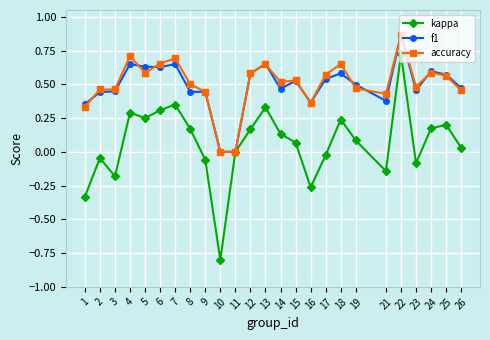

Which label corresponds to the smallest value in the chart?

10